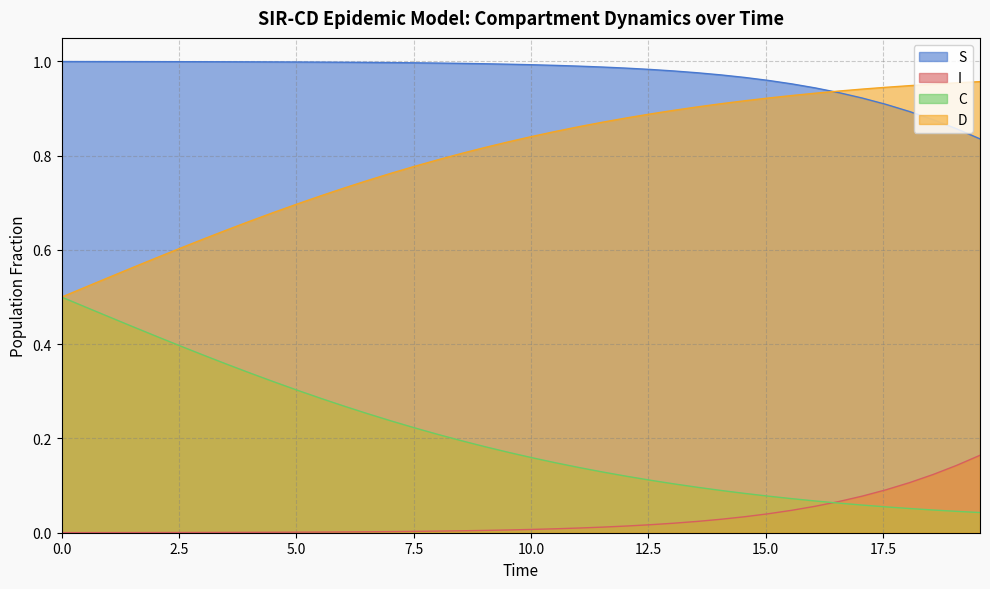

What is the average value of the S series?

1.0